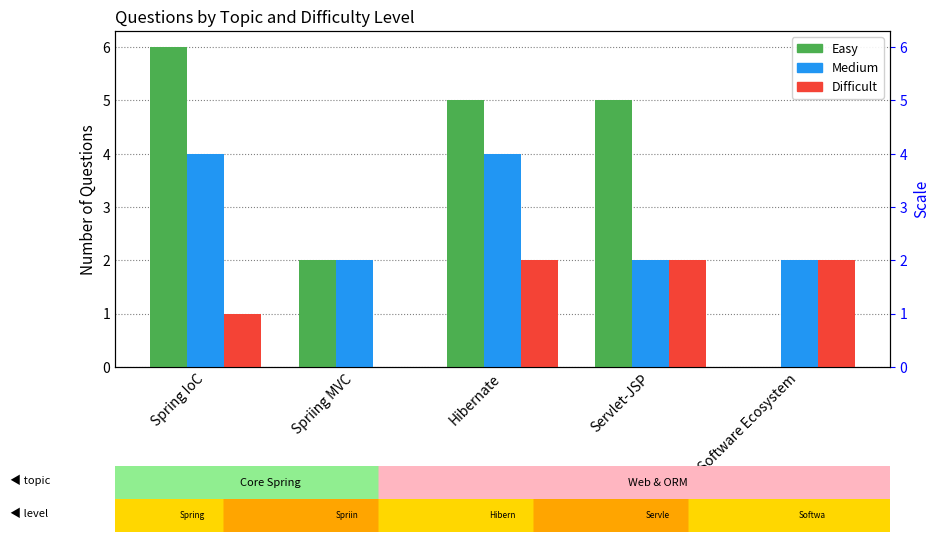

Which series changed the most between Spring IoC and Hibernate?

Easy